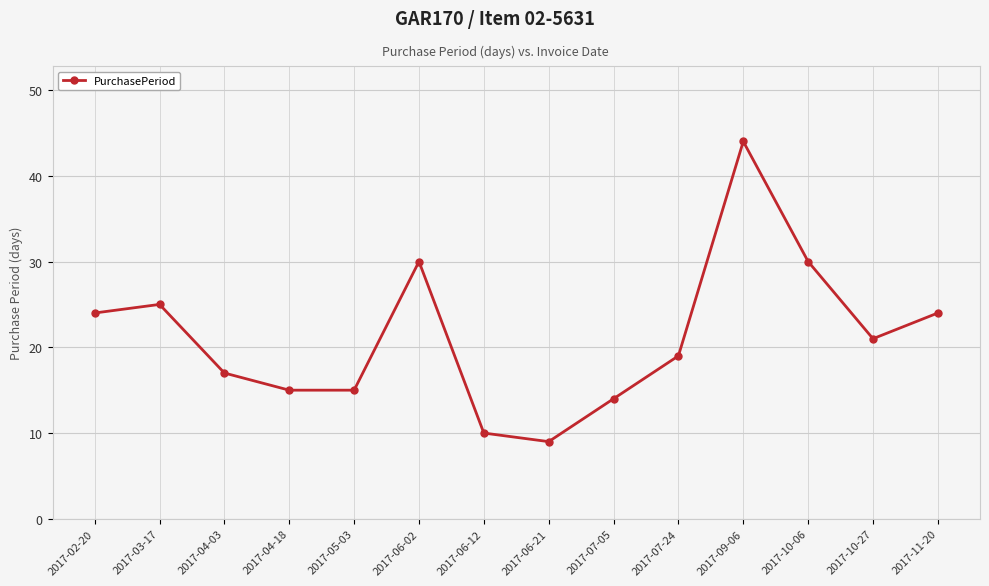

How many categories are shown in the chart?

14